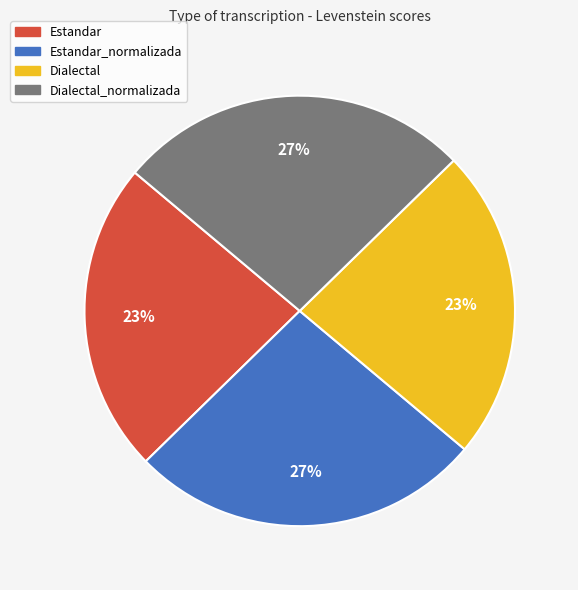

Is there any slice that represents more than half of the pie?

No